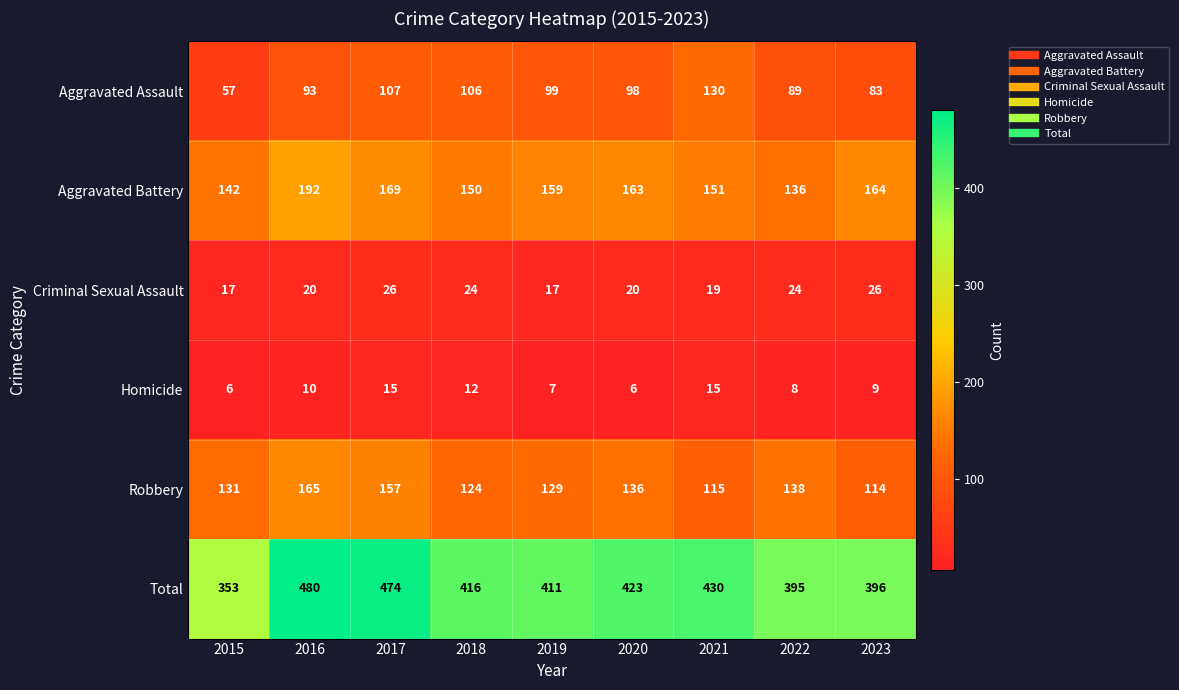

List the labels in order of Total value, largest first.

2016, 2017, 2021, 2020, 2018, 2019, 2023, 2022, 2015